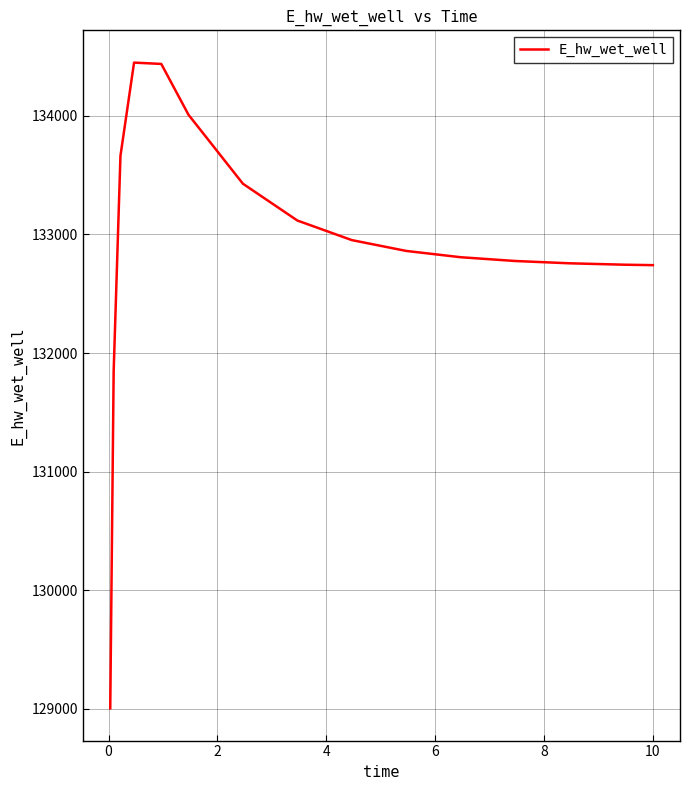

What is the difference between the maximum and minimum values?

5445.6